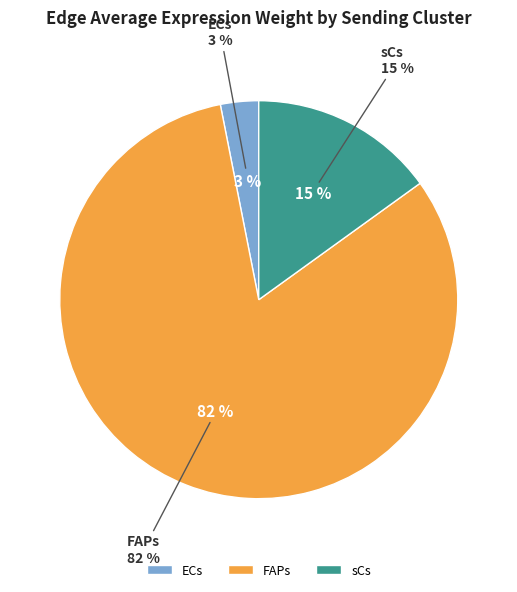

Rank the categories by value from lowest to highest.

ECs, sCs, FAPs